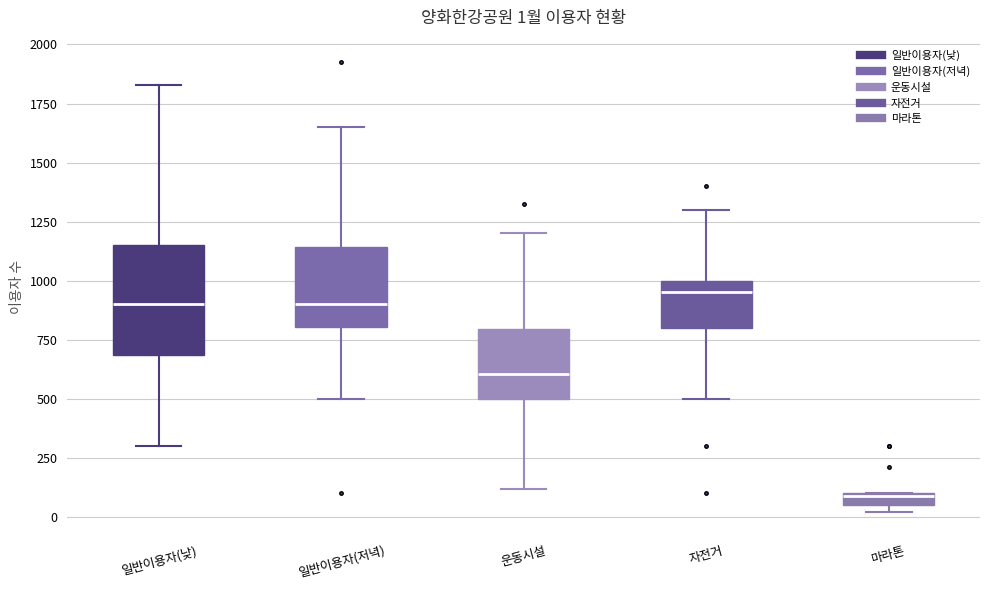

Which box is the tallest, from its lower edge to its upper edge?

일반이용자(낮)